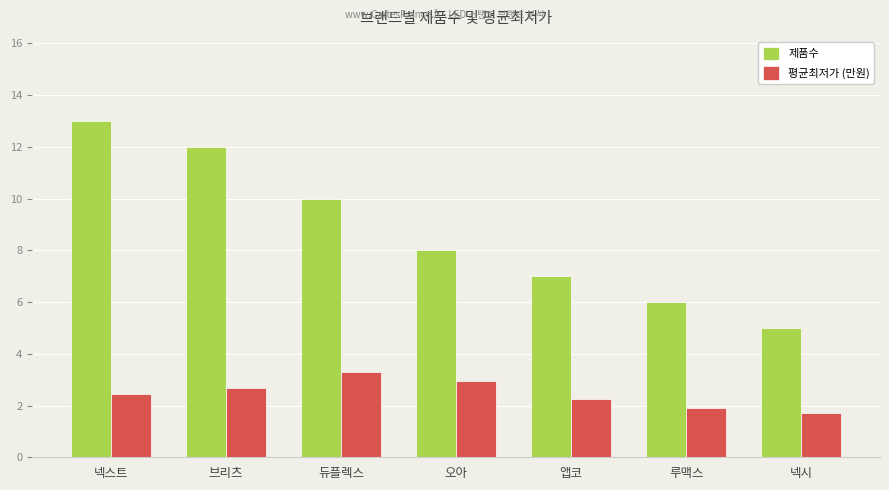

Which series has the largest total across all categories?

제품수